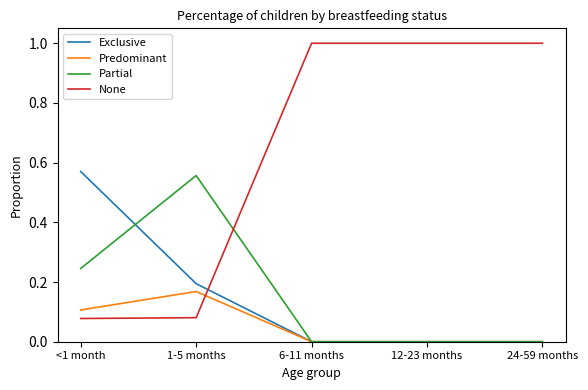

What is the maximum value for None?

1.0